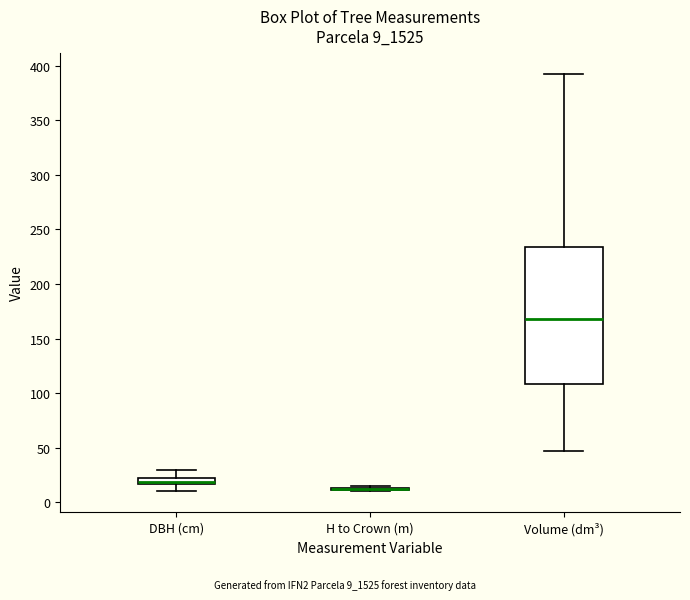

Comparing the boxes themselves (not the whiskers), which one is the tallest?

Volume (dm³)